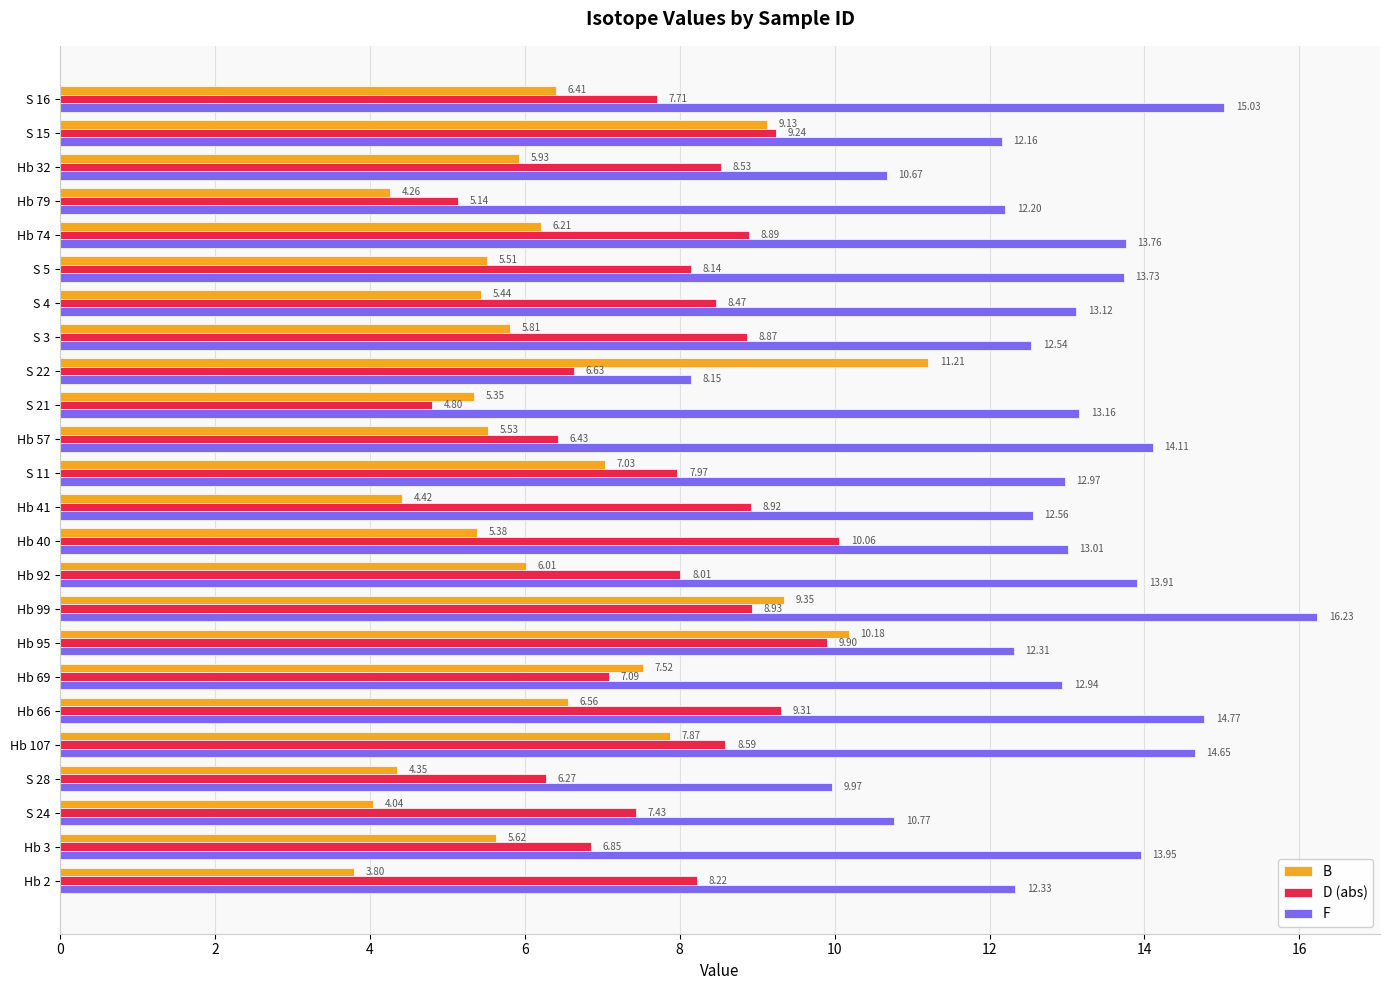

What is the total value across all series at S 4?

27.0